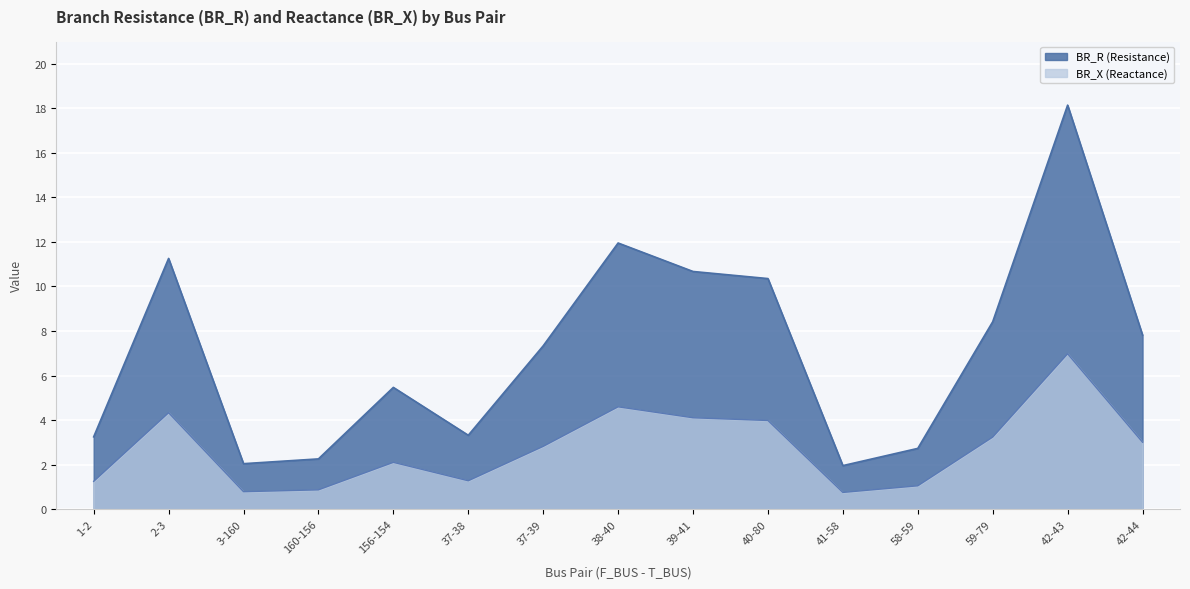

The value of BR_R at 39-41 is 19.1. True or false?

False